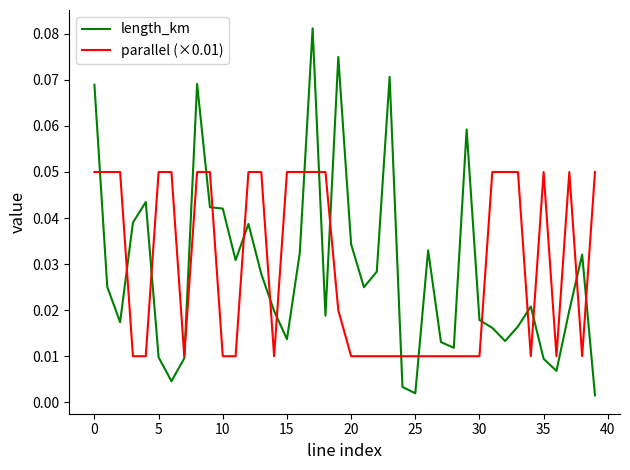

Which series has the largest range (max minus min)?

length_km